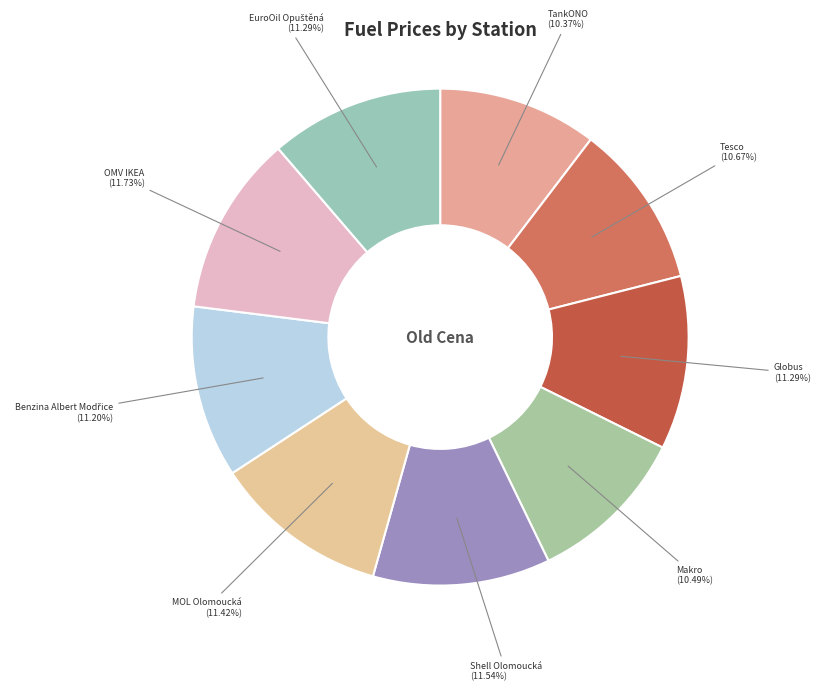

What is the total percentage of Makro and OMV IKEA?

22.2%